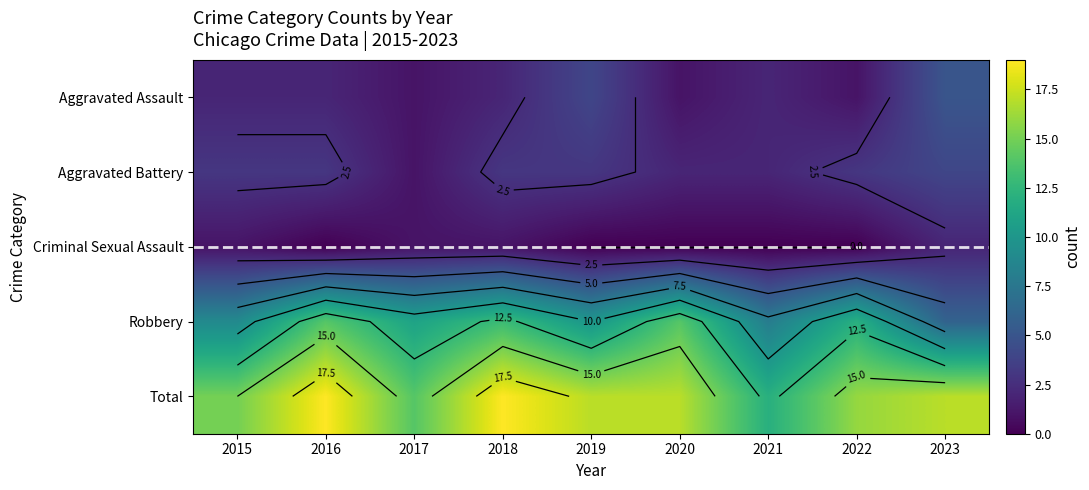

Which label corresponds to the smallest value in the chart?

2016